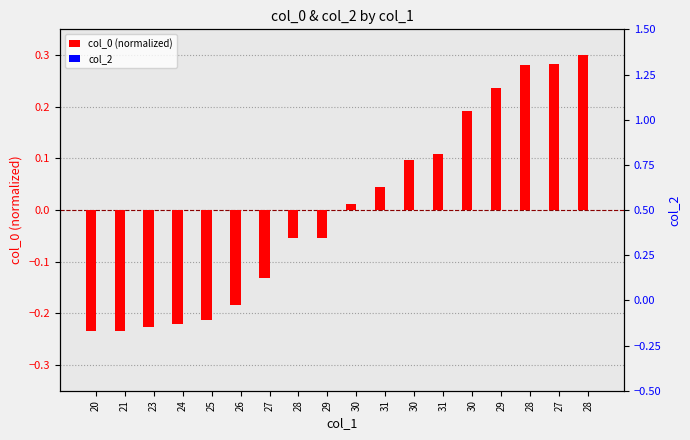

Does the chart contain any negative values?

Yes